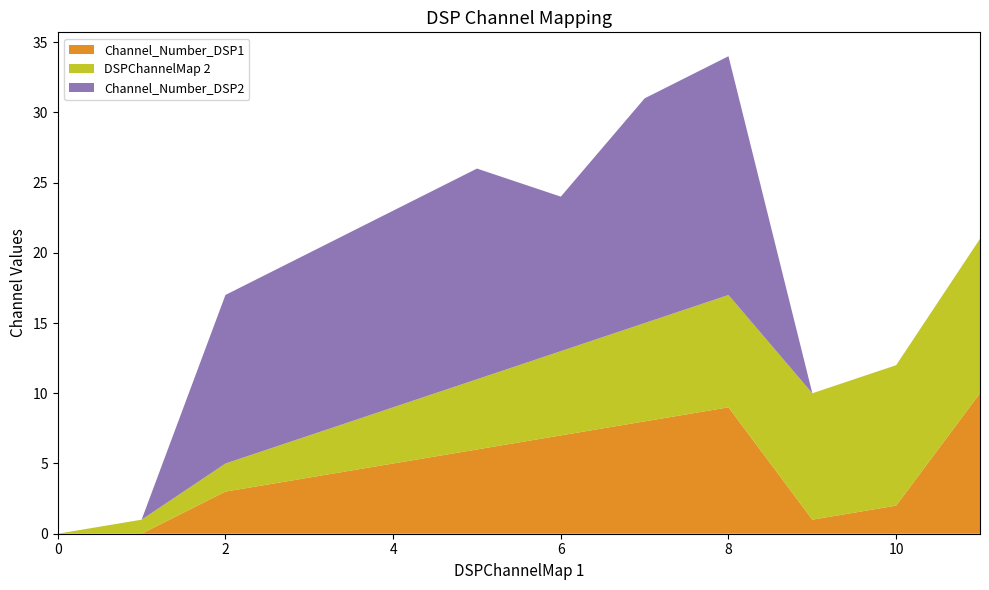

Reading right to left, list all the values displayed in this chart.

Channel_Number_DSP1: 11=10	10=2	9=1	8=9	7=8	6=7	5=6	4=5	3=4	2=3	1=0	0=0
DSPChannelMap 2: 11=11	10=10	9=9	8=8	7=7	6=6	5=5	4=4	3=3	2=2	1=1	0=0
Channel_Number_DSP2: 11=0	10=0	9=0	8=17	7=16	6=11	5=15	4=14	3=13	2=12	1=0	0=0